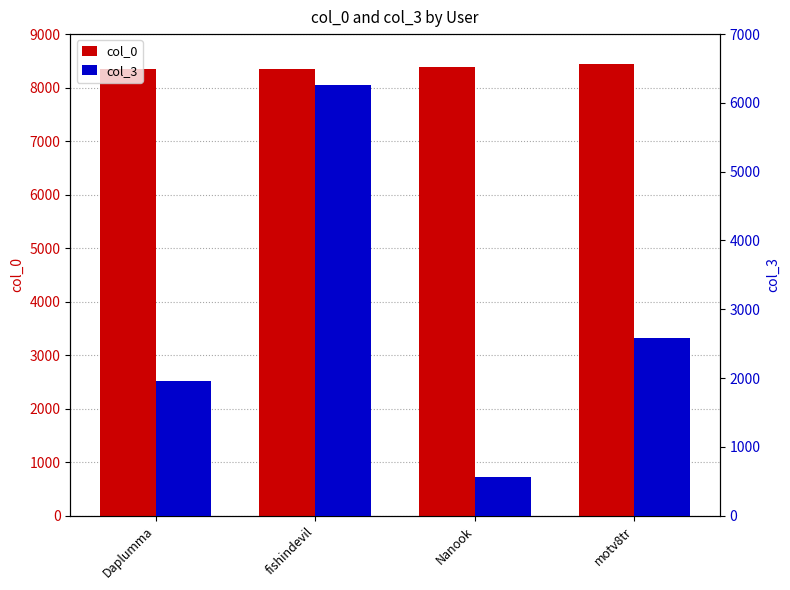

True or false: col_0 has a value of 12250 at fishindevil.

False